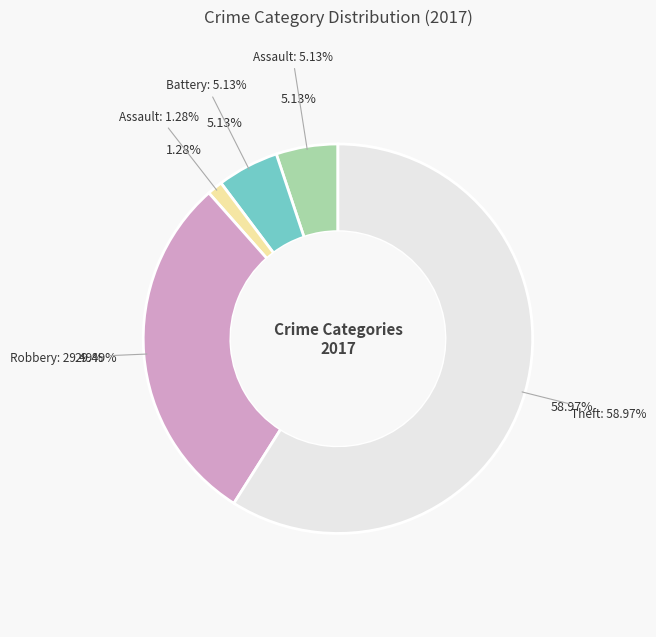

Which slice represents more than half of the pie?

Theft